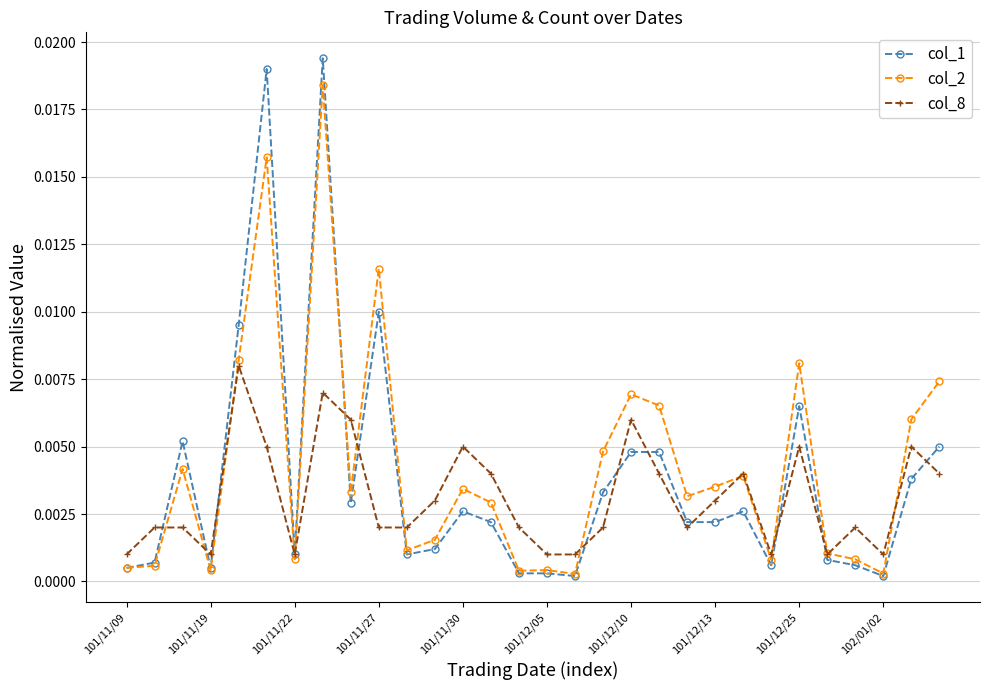

List the series in order of their peak value, lowest first.

col_8, col_2, col_1